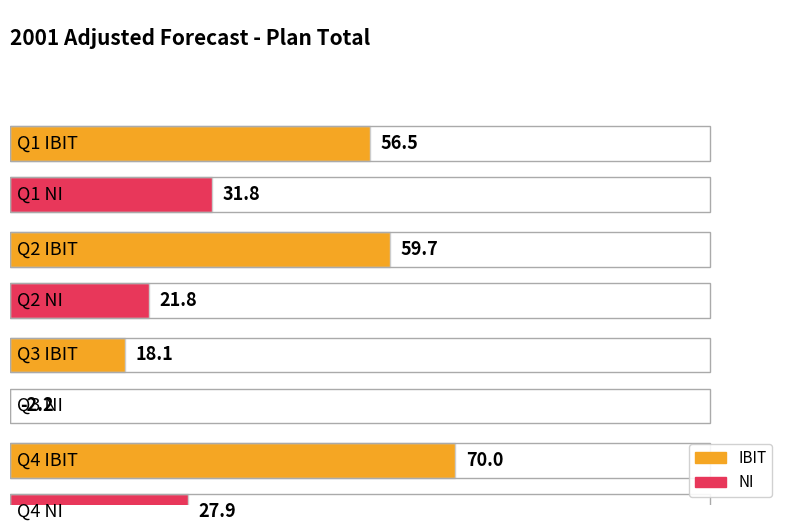

Which label corresponds to the largest value in the chart?

Q4